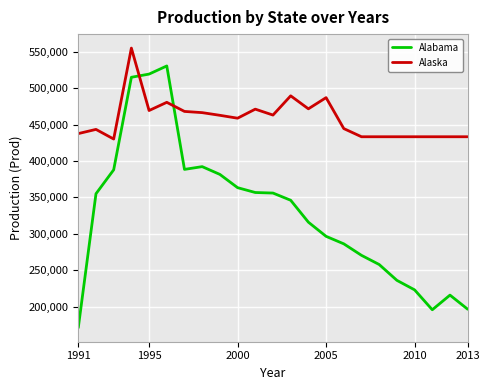

What is the difference between the maximum and minimum values in the Alabama series?

359993